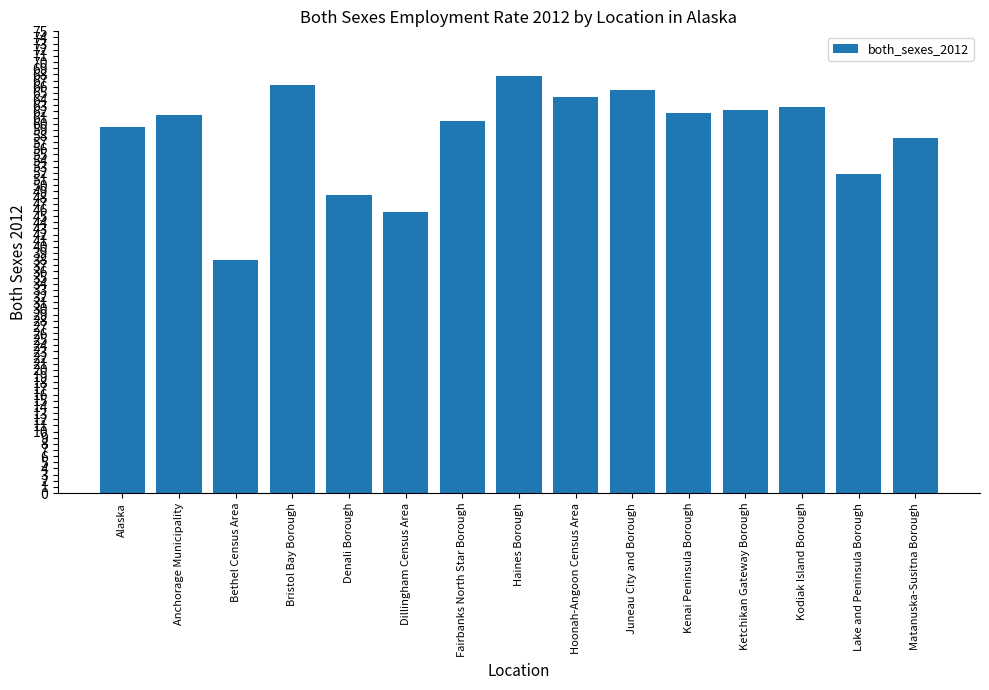

What is the smallest value displayed?

37.9